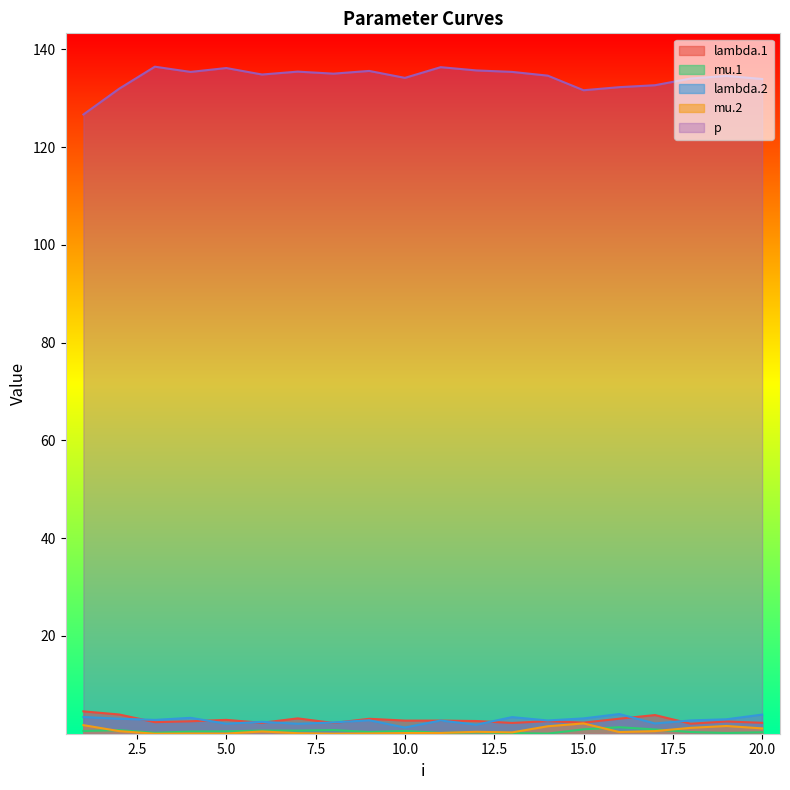

At which label is lambda.2 closest to 2?

7